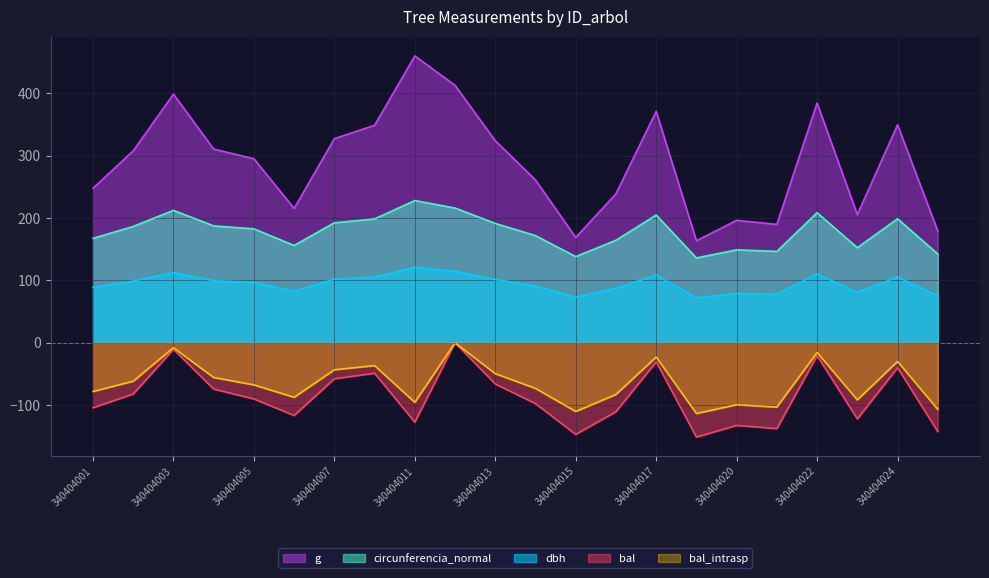

What is the difference between the g values at 340404005 and 340404006?

79.6